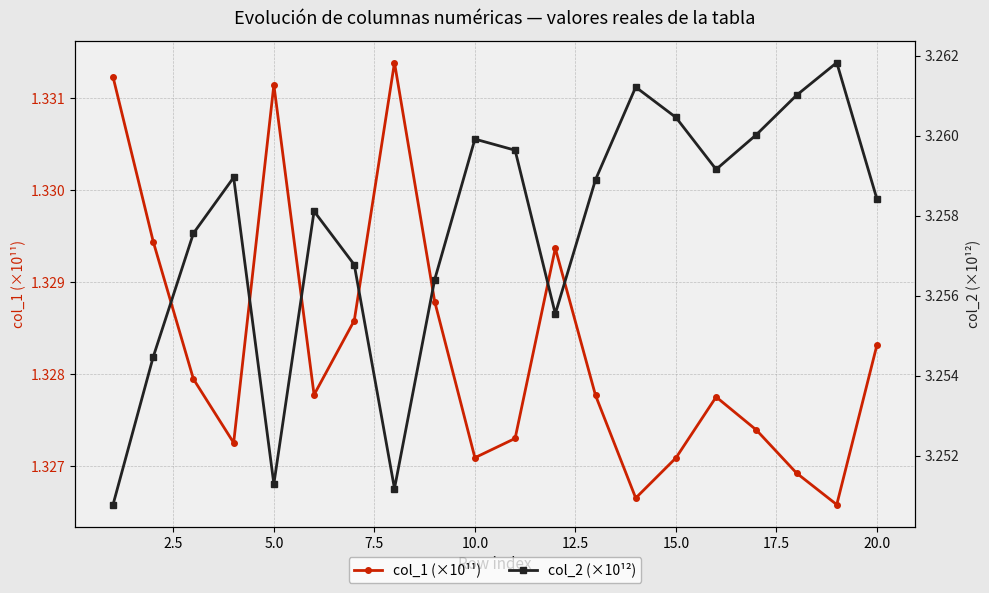

Reading left to right, list all the values displayed in this chart.

col_1 (×10¹¹): 1.3	1.3	1.3	1.3	1.3	1.3	1.3	1.3	1.3	1.3	1.3	1.3	1.3	1.3	1.3	1.3	1.3	1.3	1.3	1.3
col_2 (×10¹²): 3.3	3.3	3.3	3.3	3.3	3.3	3.3	3.3	3.3	3.3	3.3	3.3	3.3	3.3	3.3	3.3	3.3	3.3	3.3	3.3